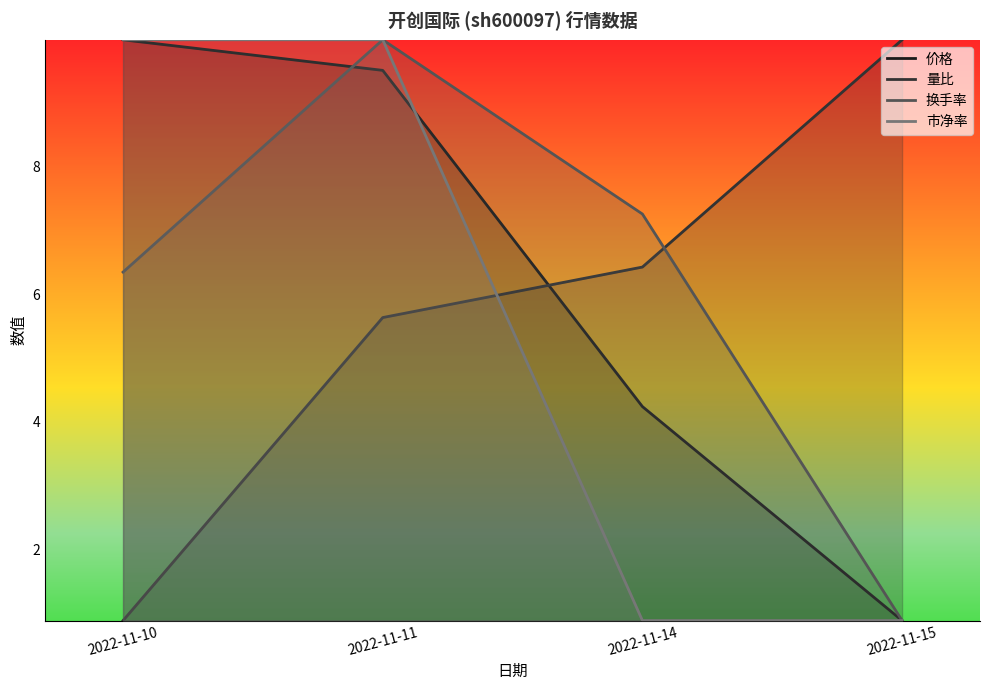

What is the difference between the maximum and minimum values in the 价格 series?

9.1